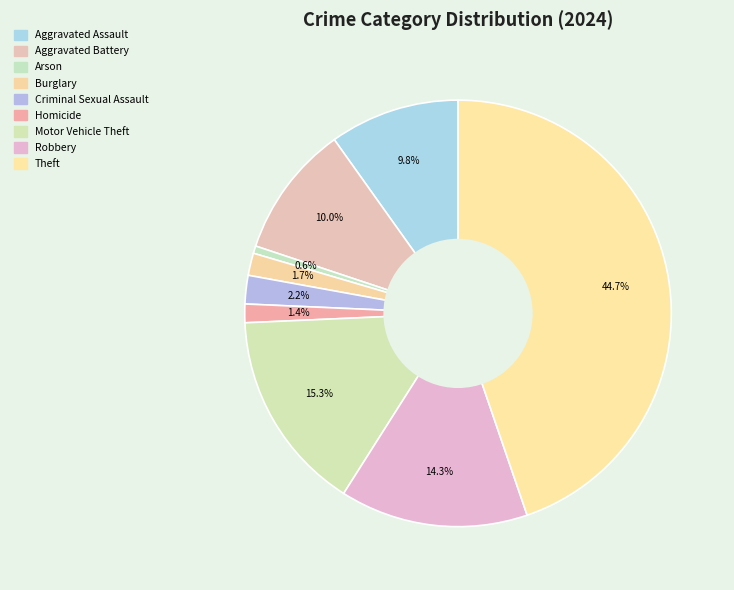

Count the number of slices in the pie.

9